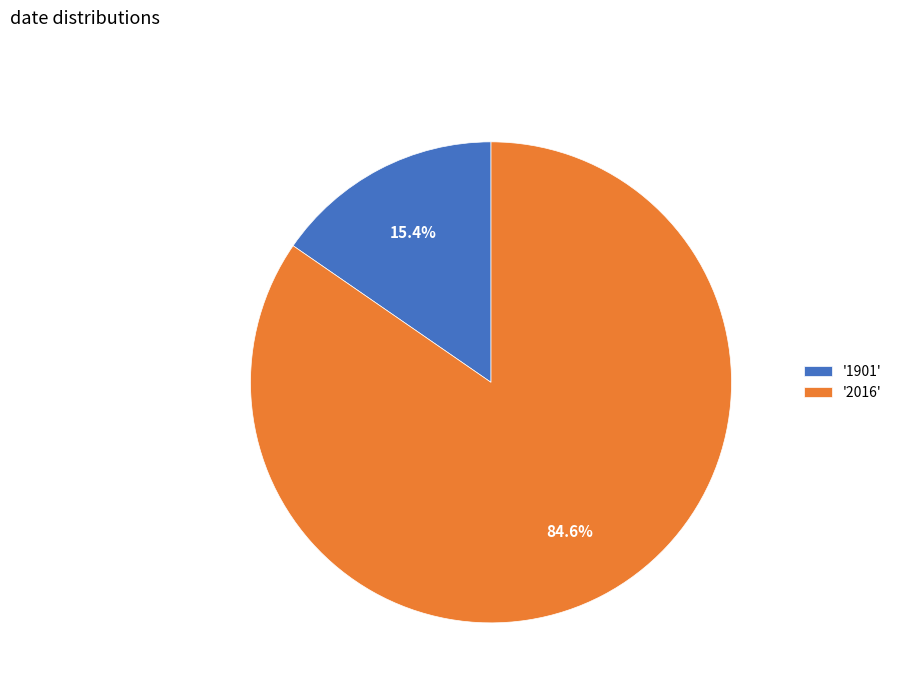

Do '2016' and '1901' together represent more than half of the pie?

Yes